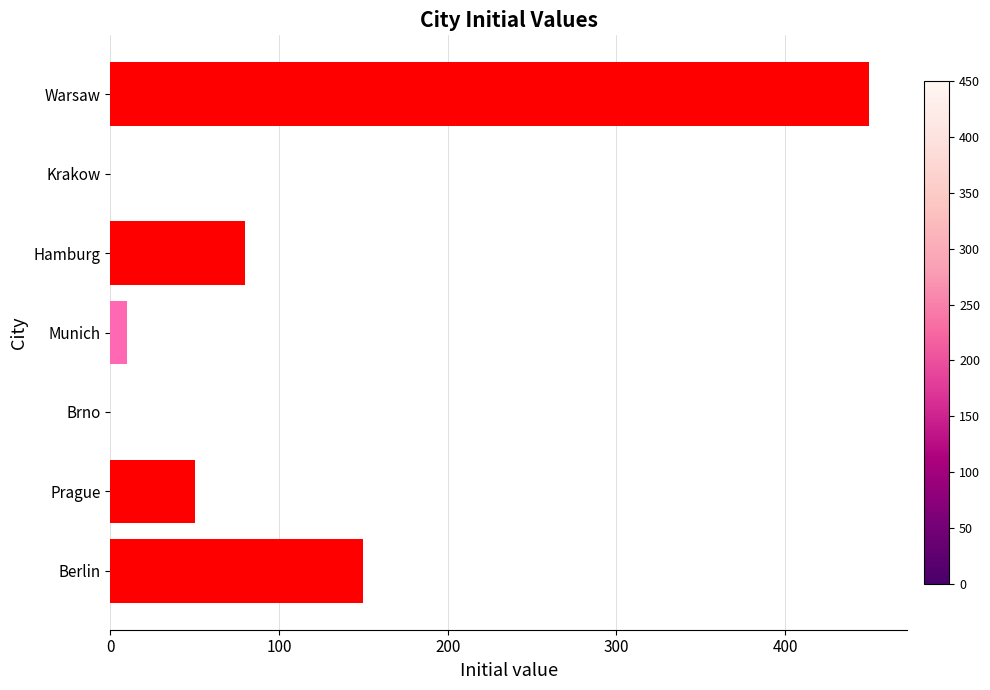

Which label corresponds to the largest value in the chart?

Warsaw